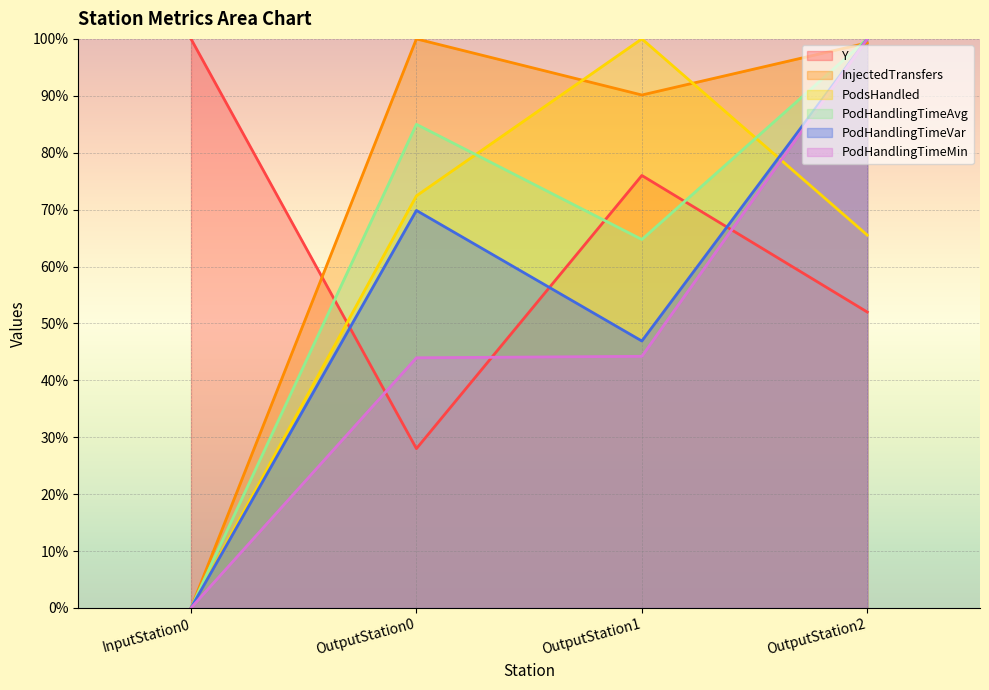

How many intersections are there between PodHandlingTimeVar and Y?

3